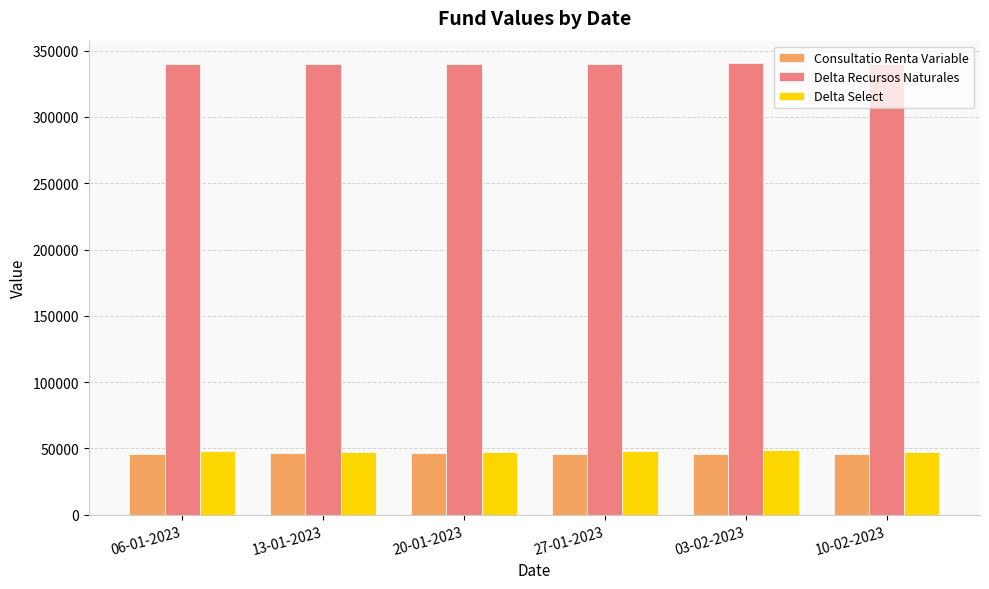

What is the label of the 6th bar from the left?

10-02-2023